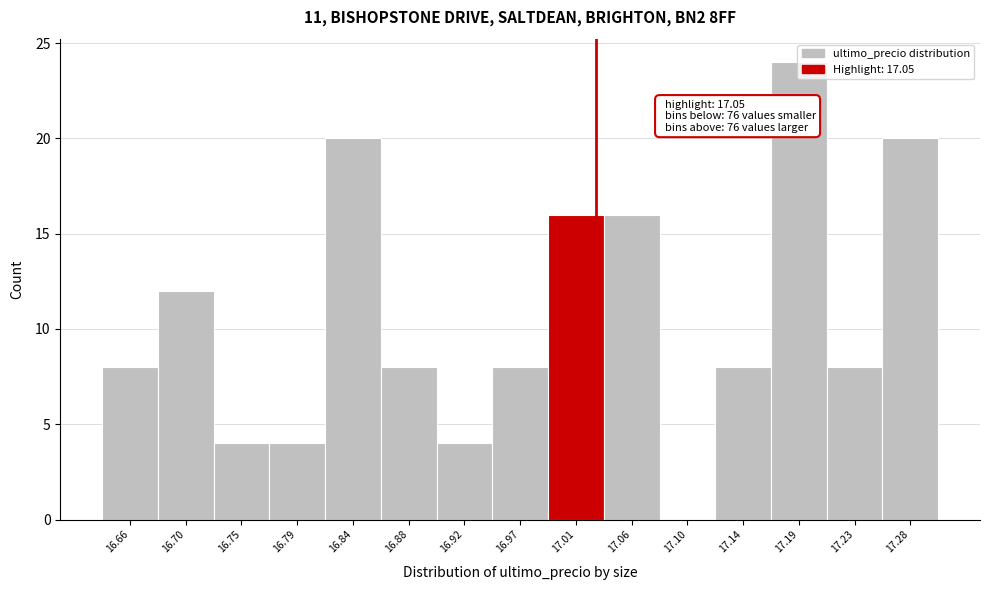

Is it true that the value at 17.06 is 16?

True